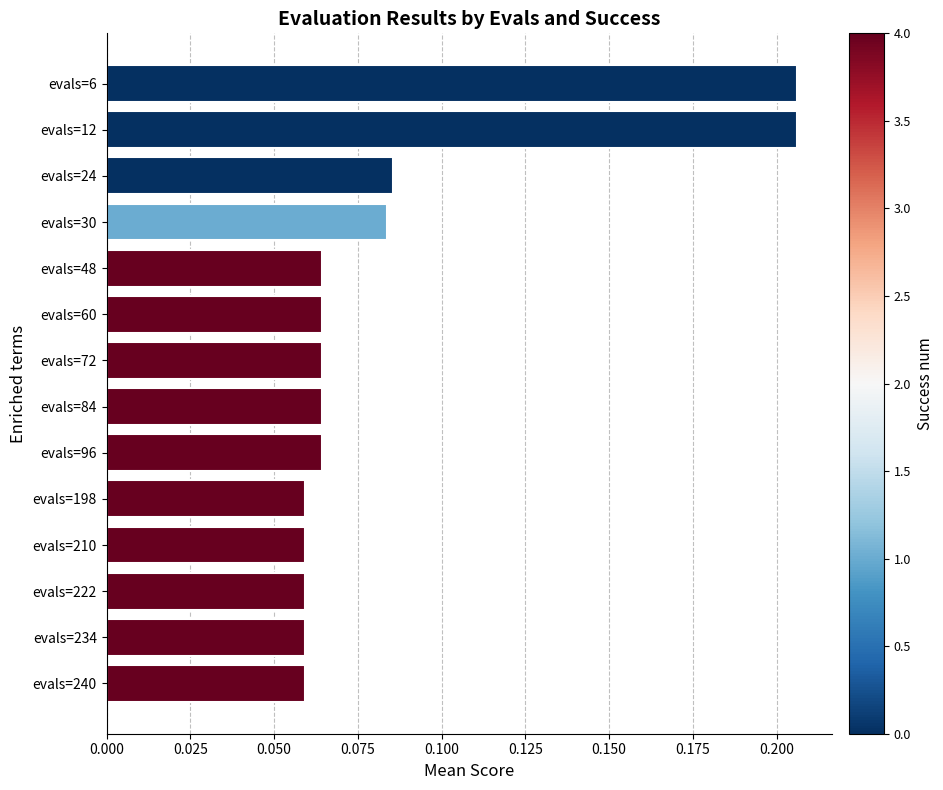

Which has a higher value, evals=210 or evals=6?

evals=6